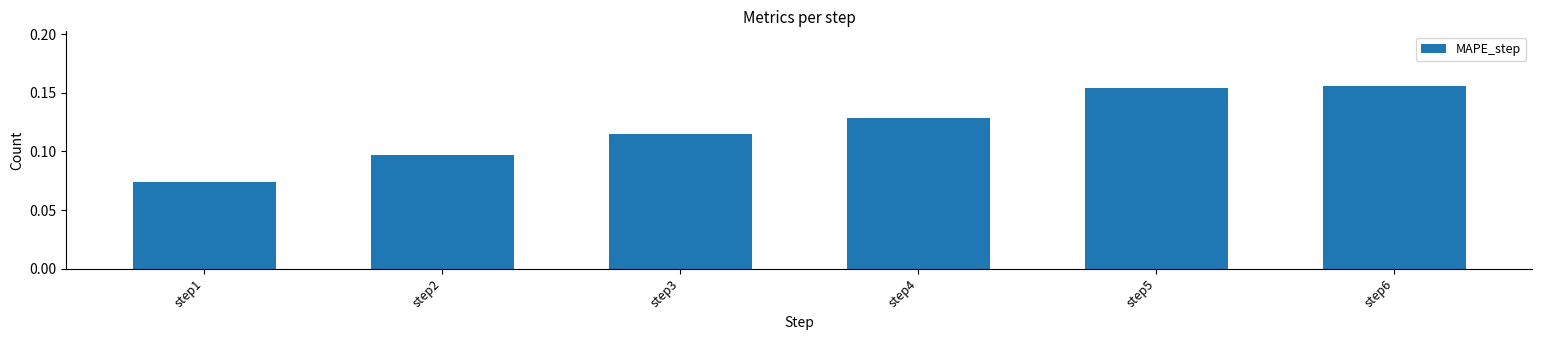

True or false: the data shows 0.0 at step1.

False